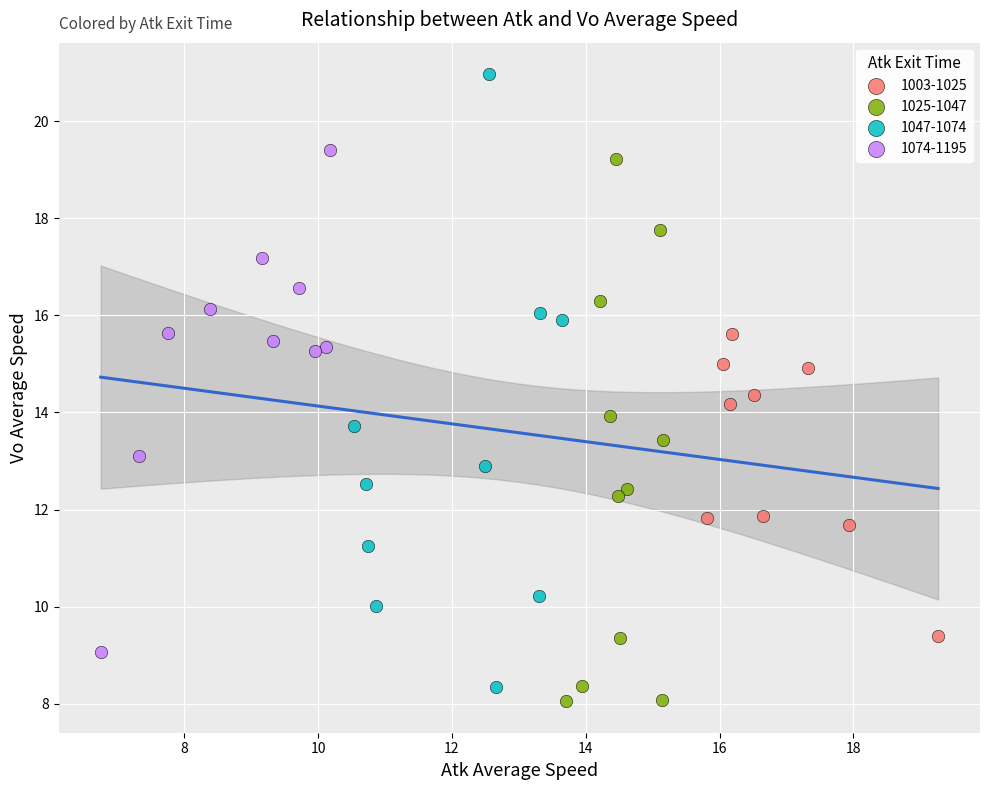

Which series has the largest Y range (max minus min)?

1047-1074